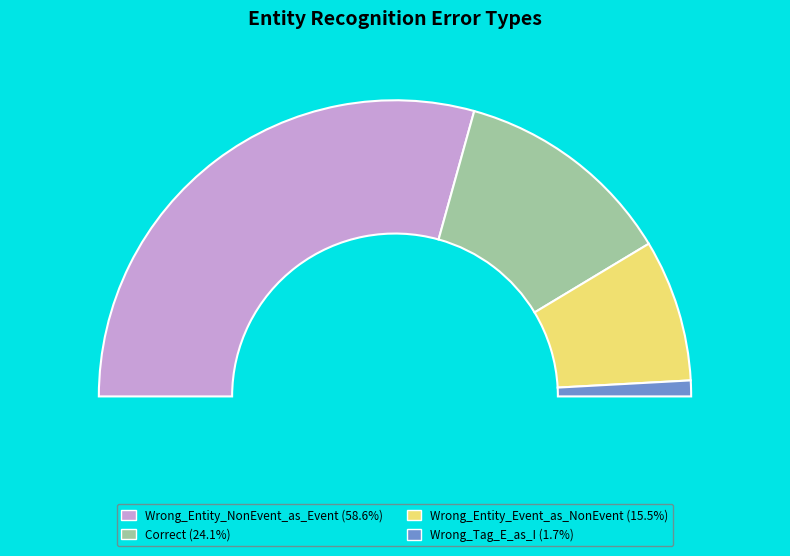

Which slice is the largest?

Wrong_Entity_NonEvent_as_Event